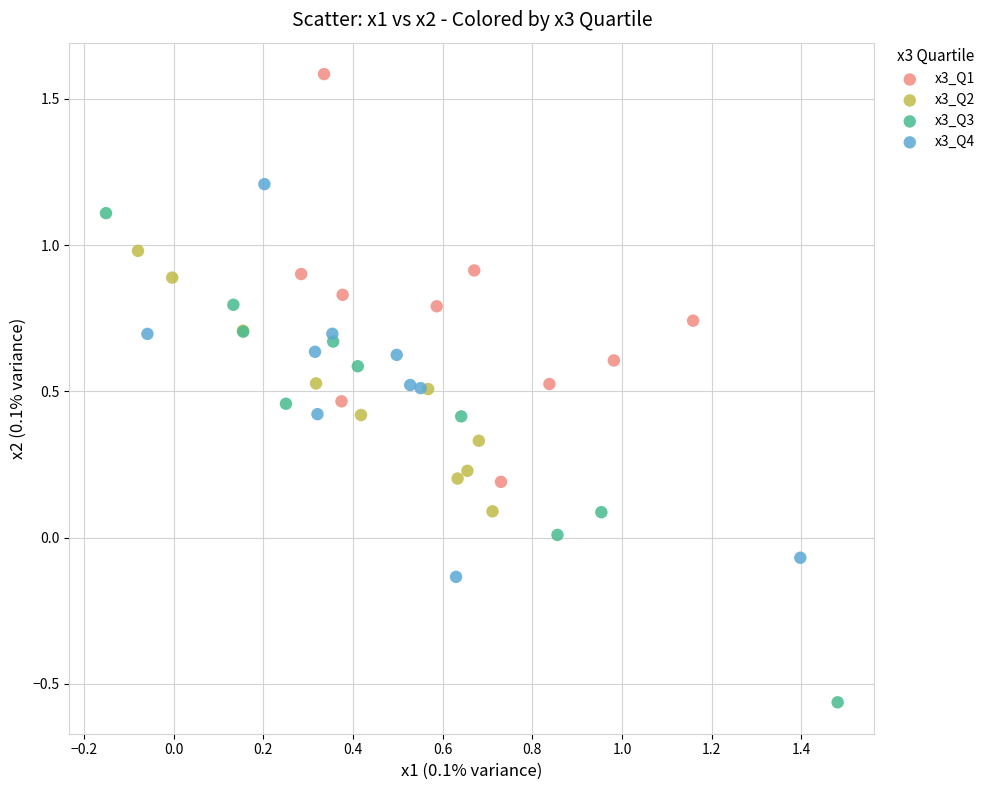

Which series reaches the minimum Y coordinate?

x3_Q3